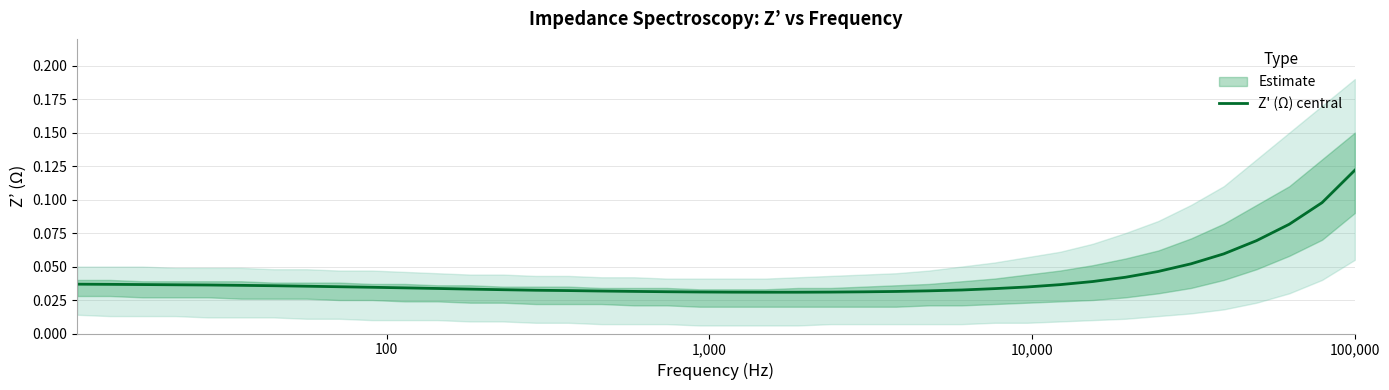

Which label corresponds to the largest value in the chart?

100,000